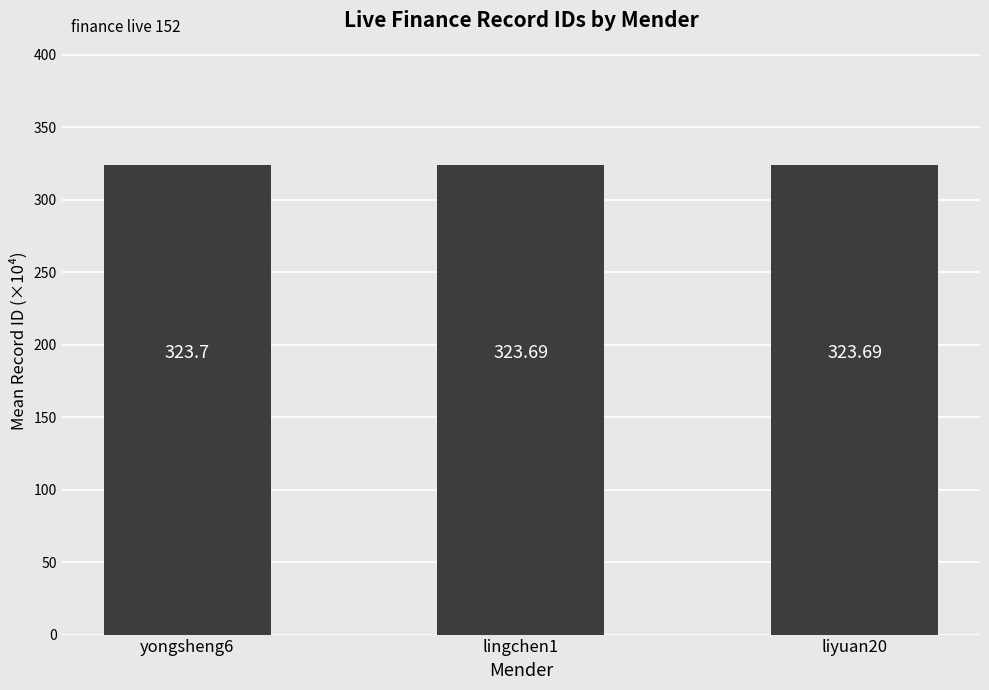

What is the ratio of the value at yongsheng6 to the value at lingchen1?

1.0